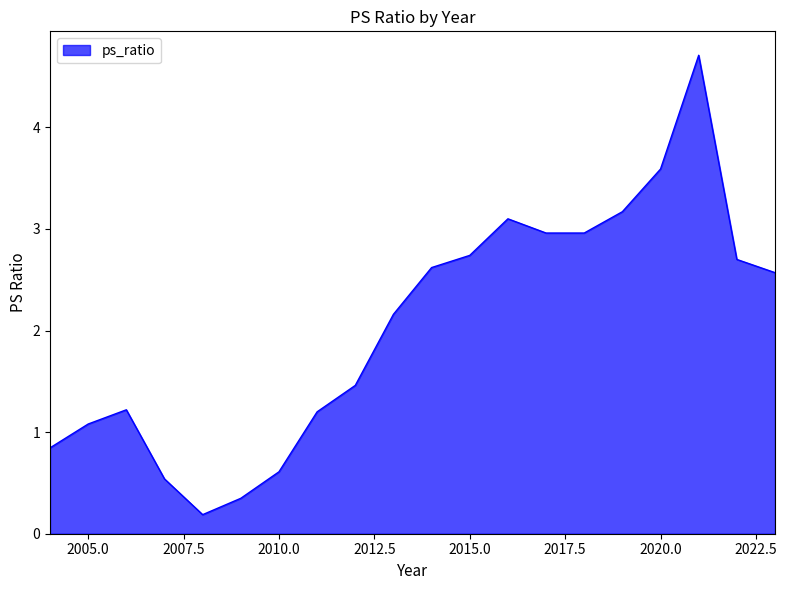

How many series are shown in this chart?

1